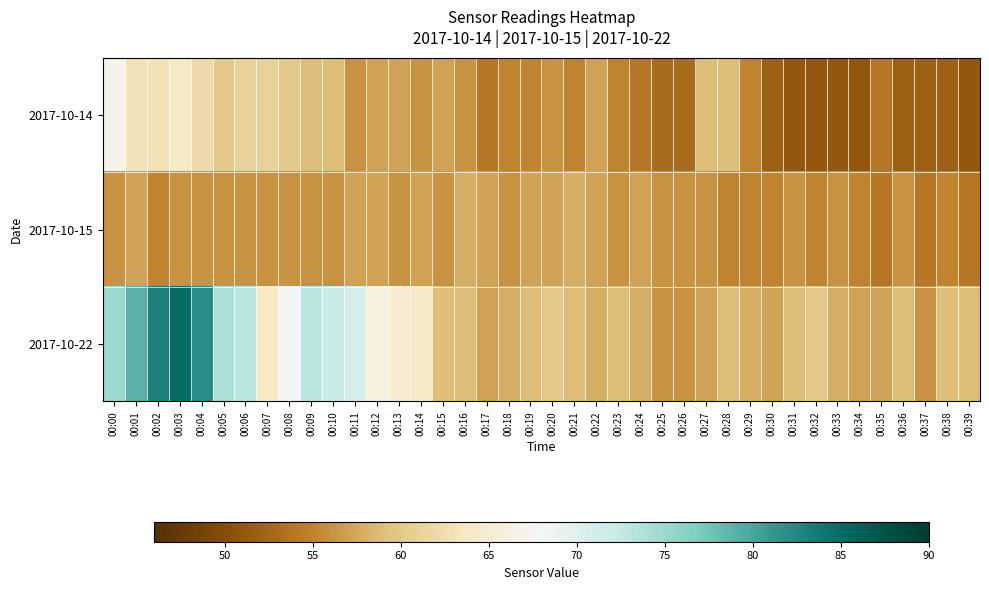

Rank the series at 00:19 from lowest to highest value.

2017-10-14, 2017-10-15, 2017-10-22